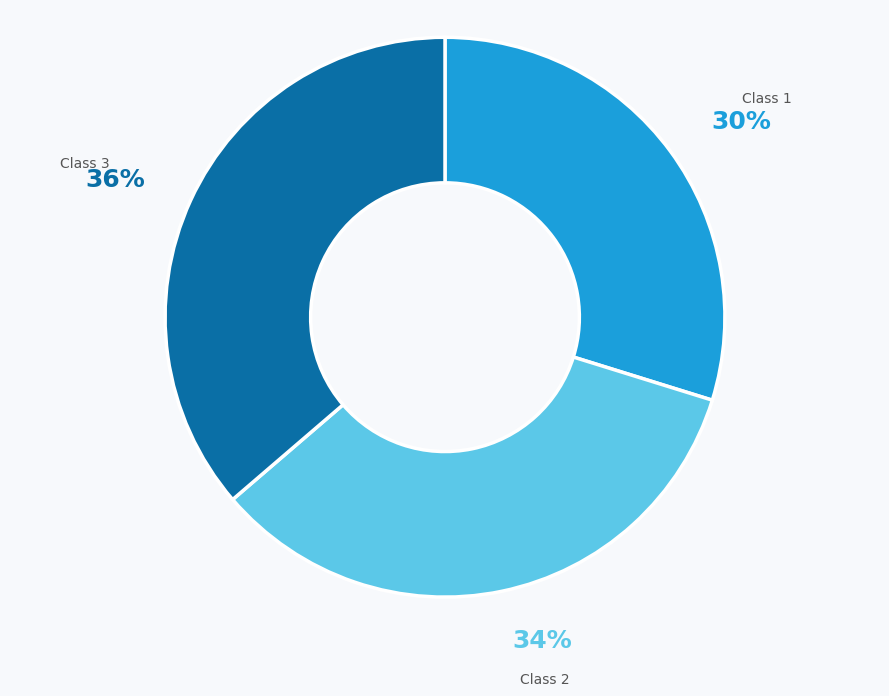

Does any single category account for the majority?

No